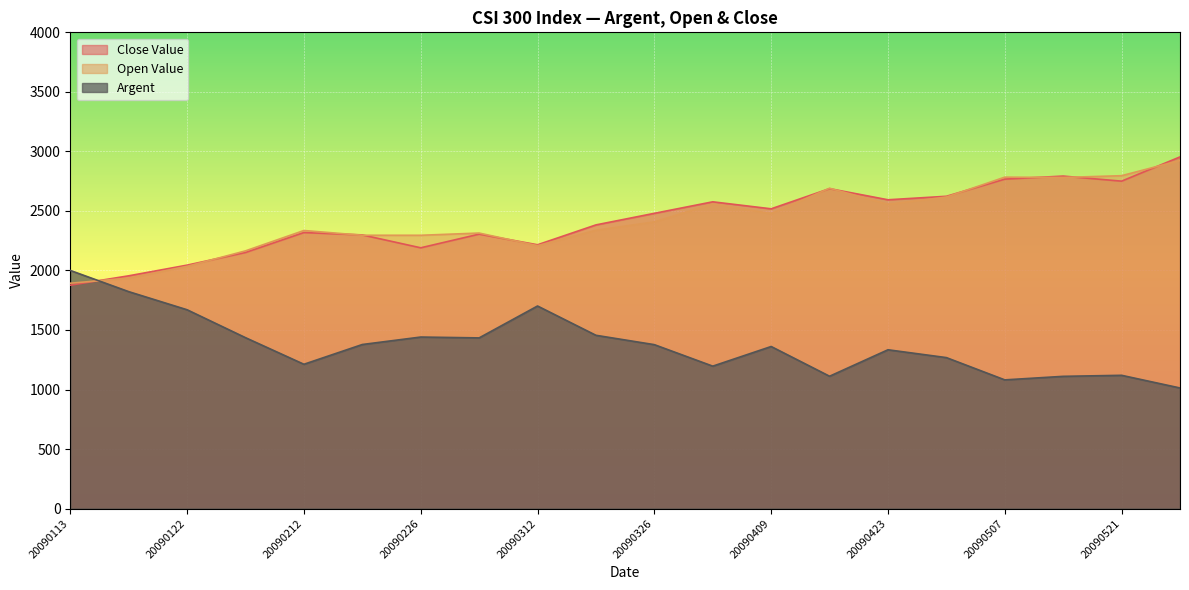

Where is the first local maximum for open_value?

20090212